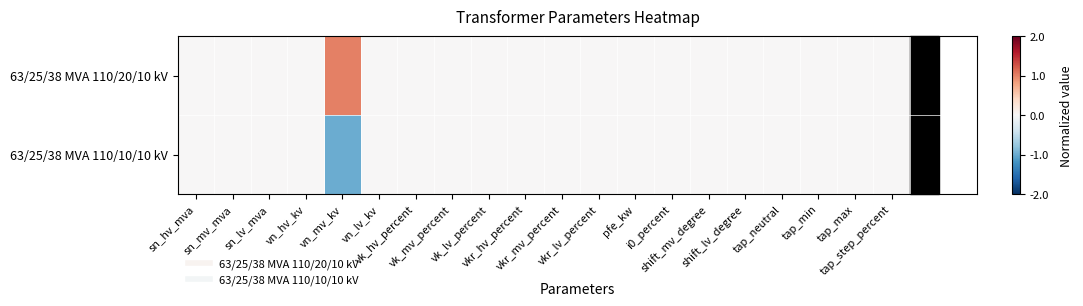

Which series has the widest spread of values?

63/25/38 MVA 110/20/10 kV